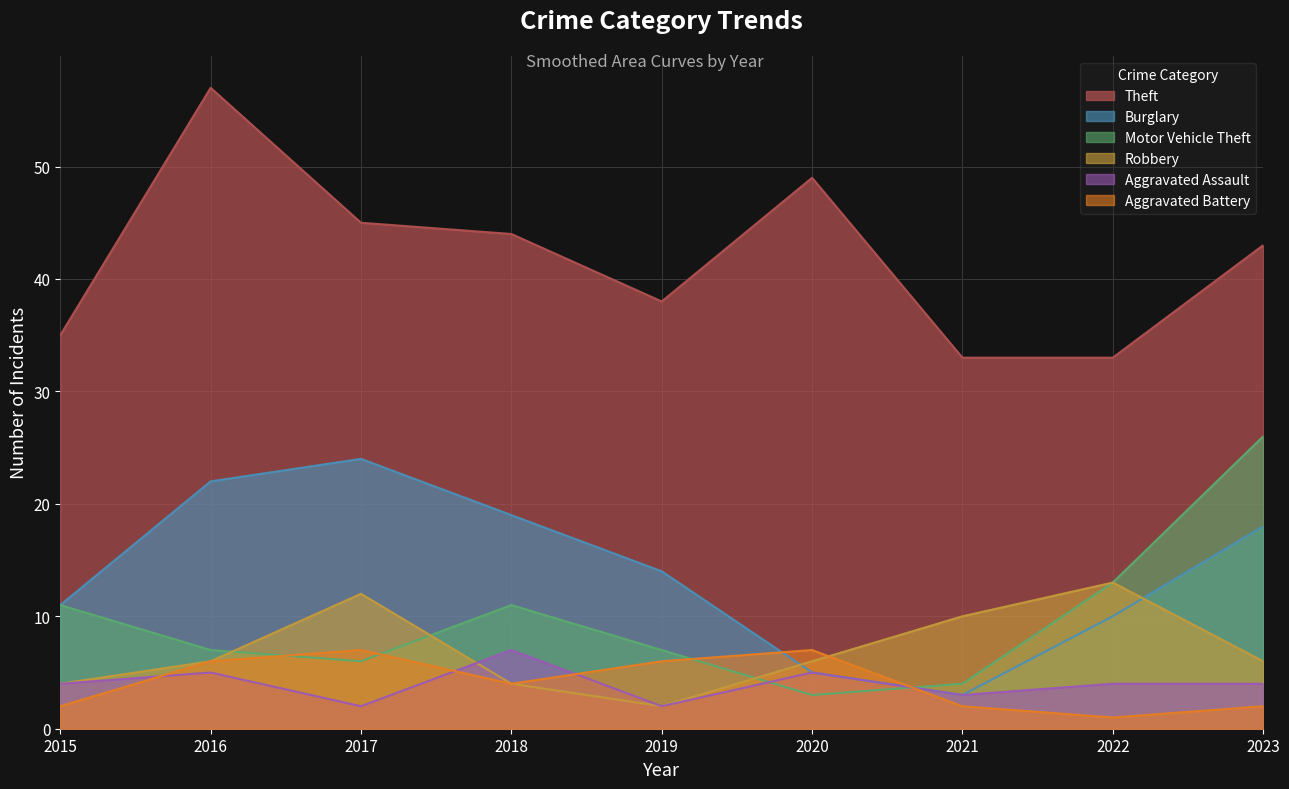

How many data points in Motor Vehicle Theft are above 7?

4